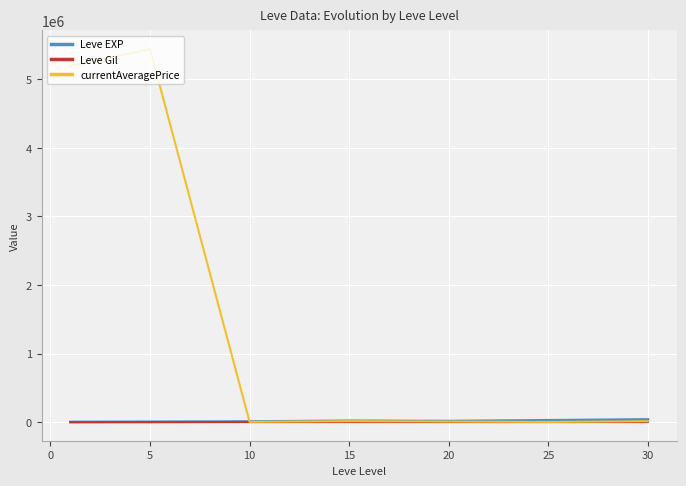

True or false: Leve Gil and Leve EXP cross at least once.

False